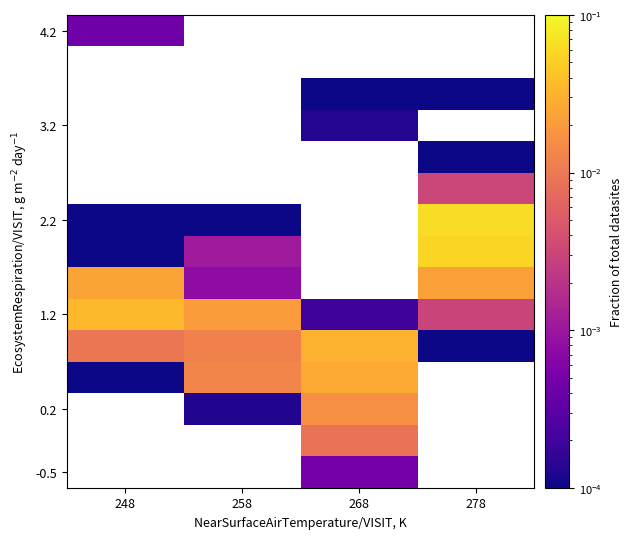

Which has a higher value, 258 or 268?

268